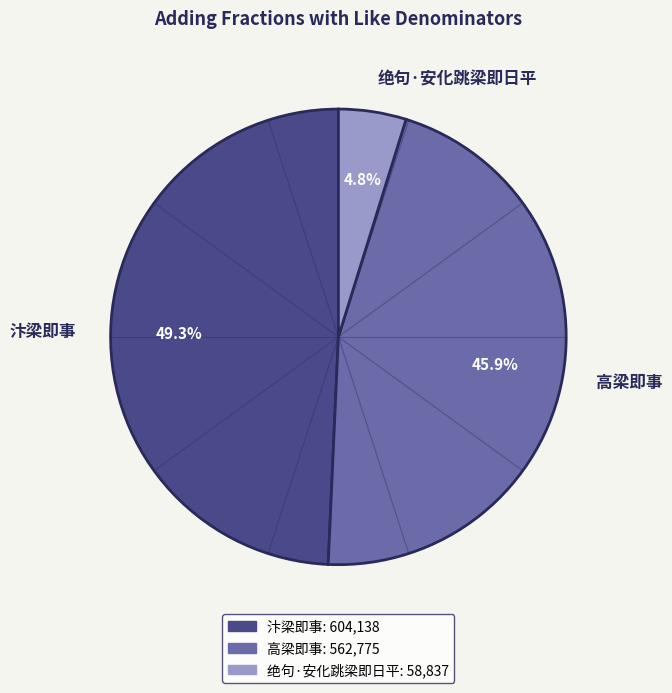

Rank the categories by value from highest to lowest.

汴梁即事, 高梁即事, 绝句·安化跳梁即日平